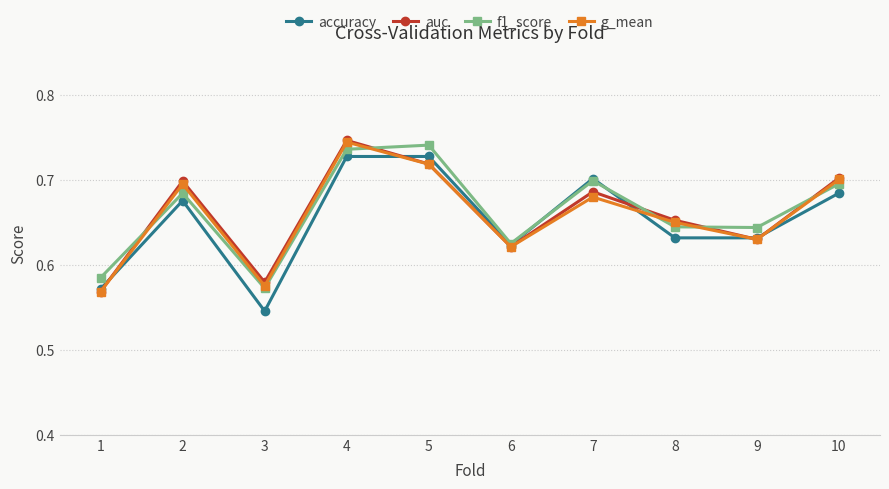

Count the number of categories in the chart.

10